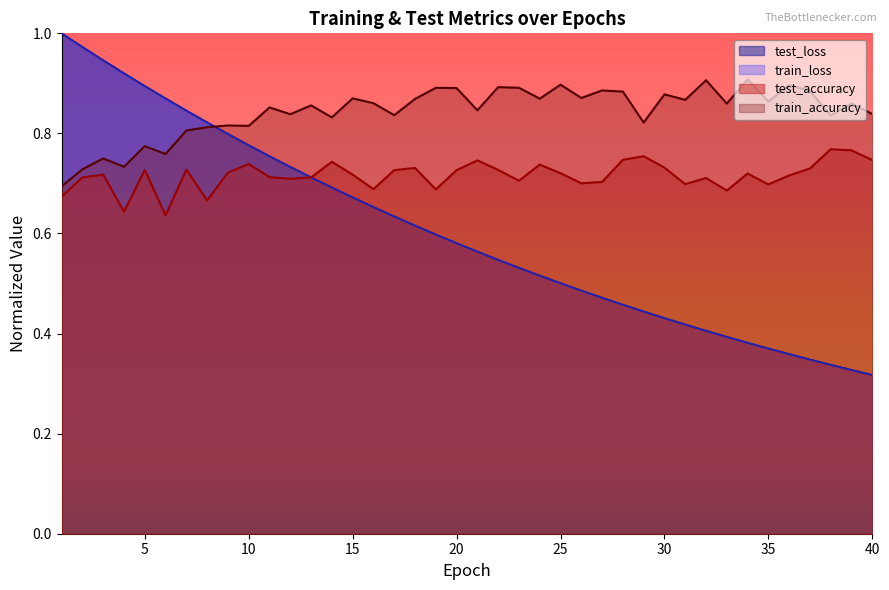

Which category has the lowest value in the test_loss series?

40